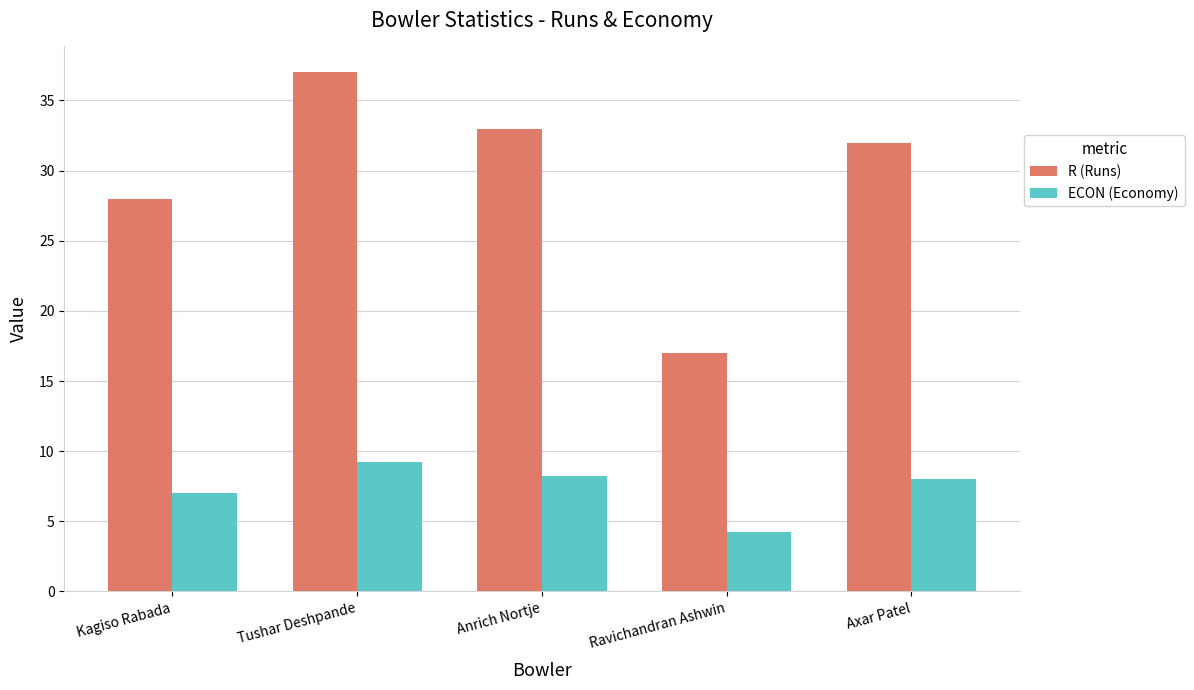

What is the greatest value displayed?

37.0